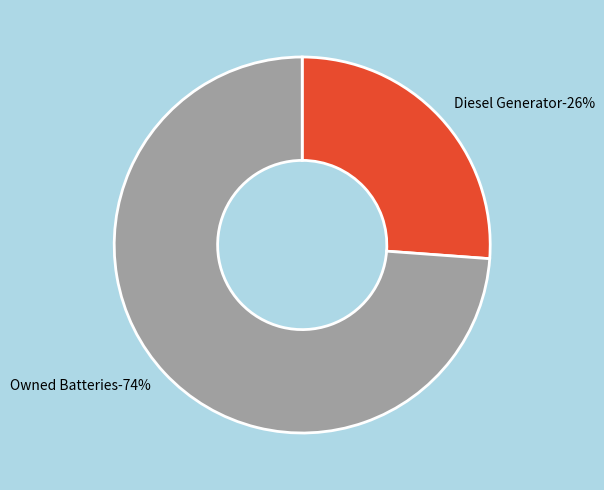

Is Owned Batteries the majority of the pie?

Yes